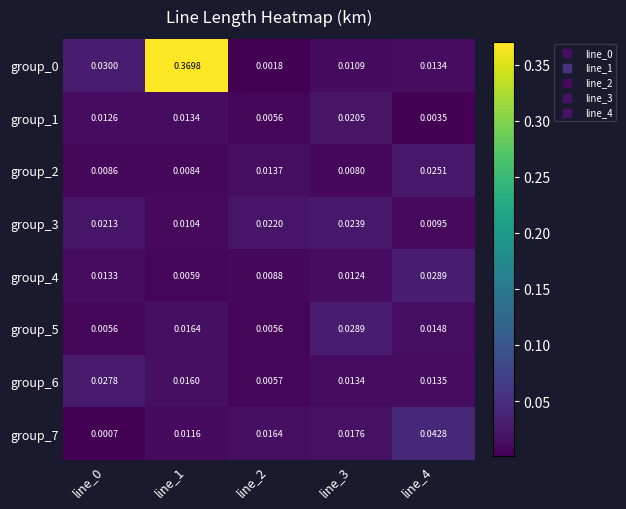

How many series are shown in this chart?

8